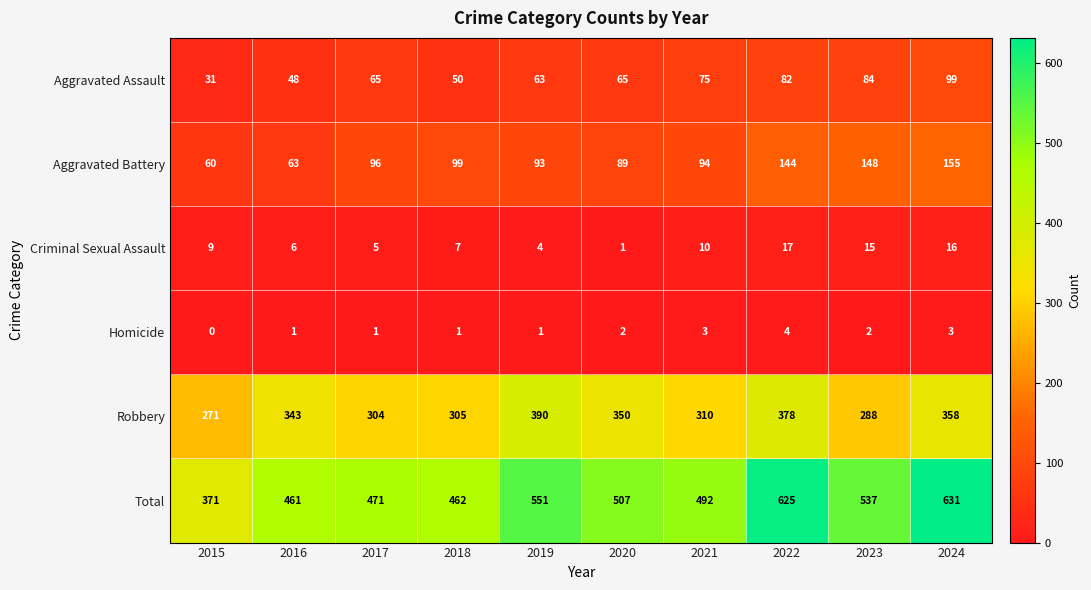

The Total series shows 422 at 2022. True or false?

False